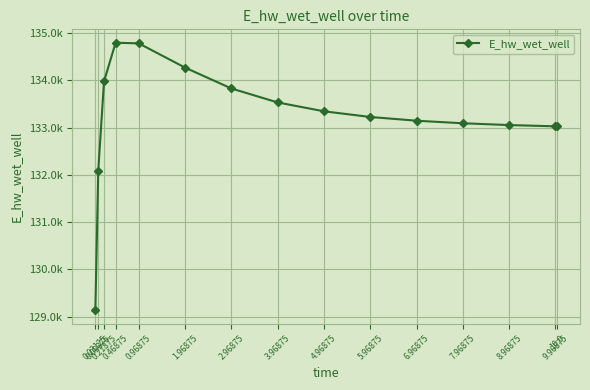

What is the change in value from 0.21875 to 7.96875?

-886.8